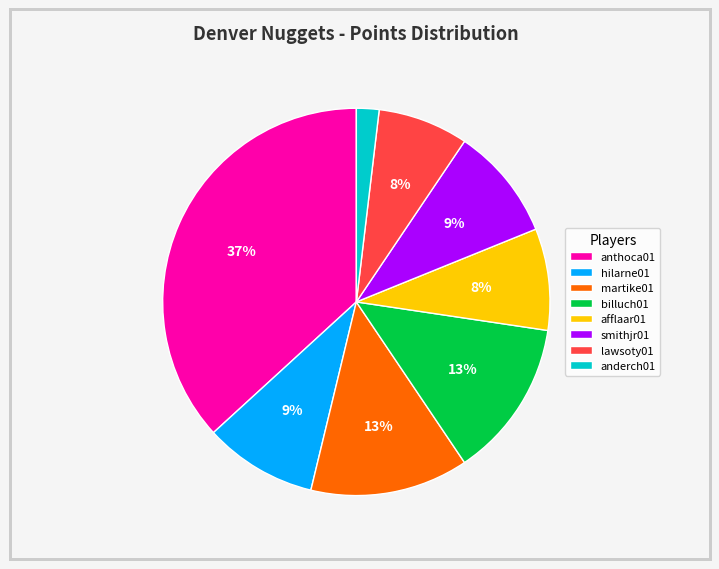

Count the number of slices in the pie.

8